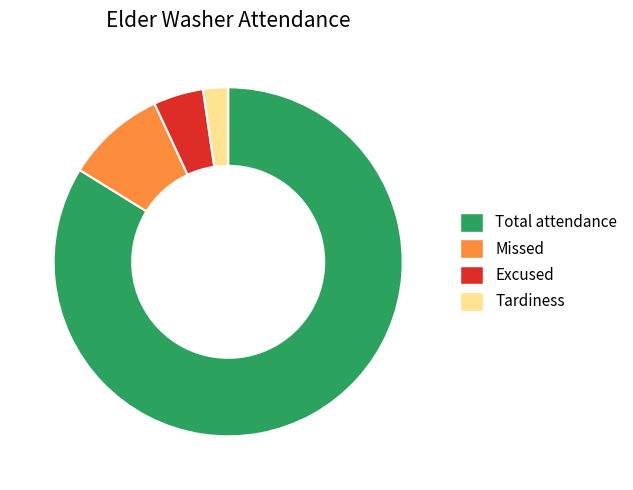

Which category has the smallest portion of the pie?

Tardiness